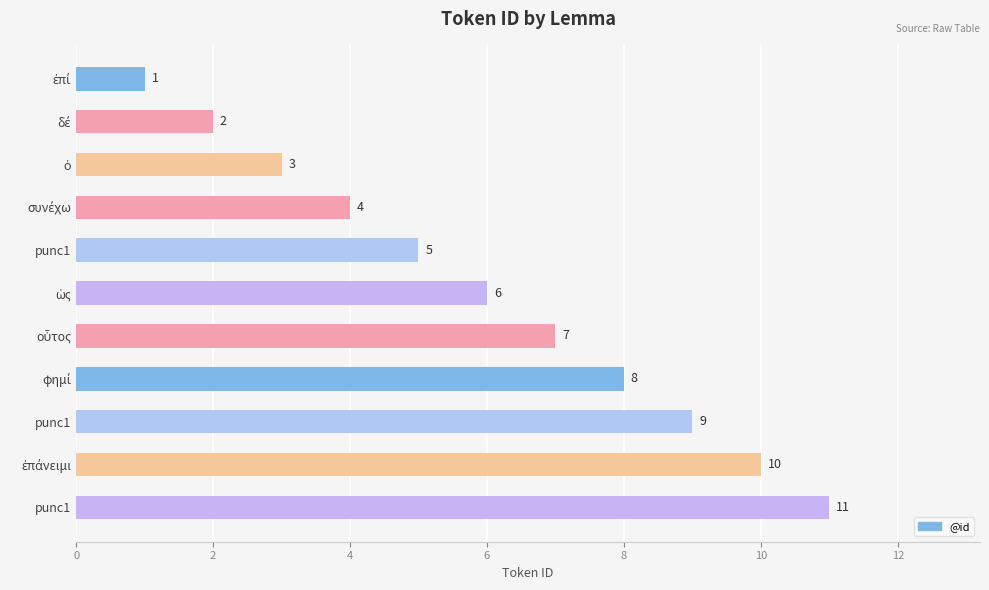

How many bars are there in total?

11